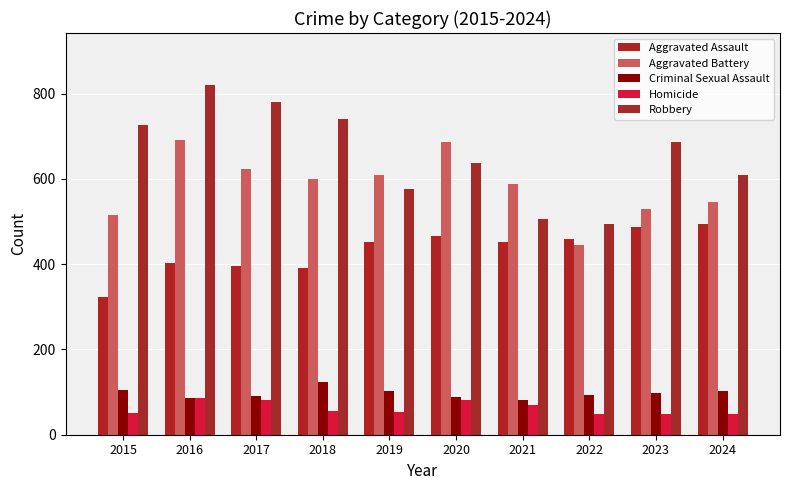

Rank the series at 2019 from highest to lowest value.

Aggravated Battery, Robbery, Aggravated Assault, Criminal Sexual Assault, Homicide